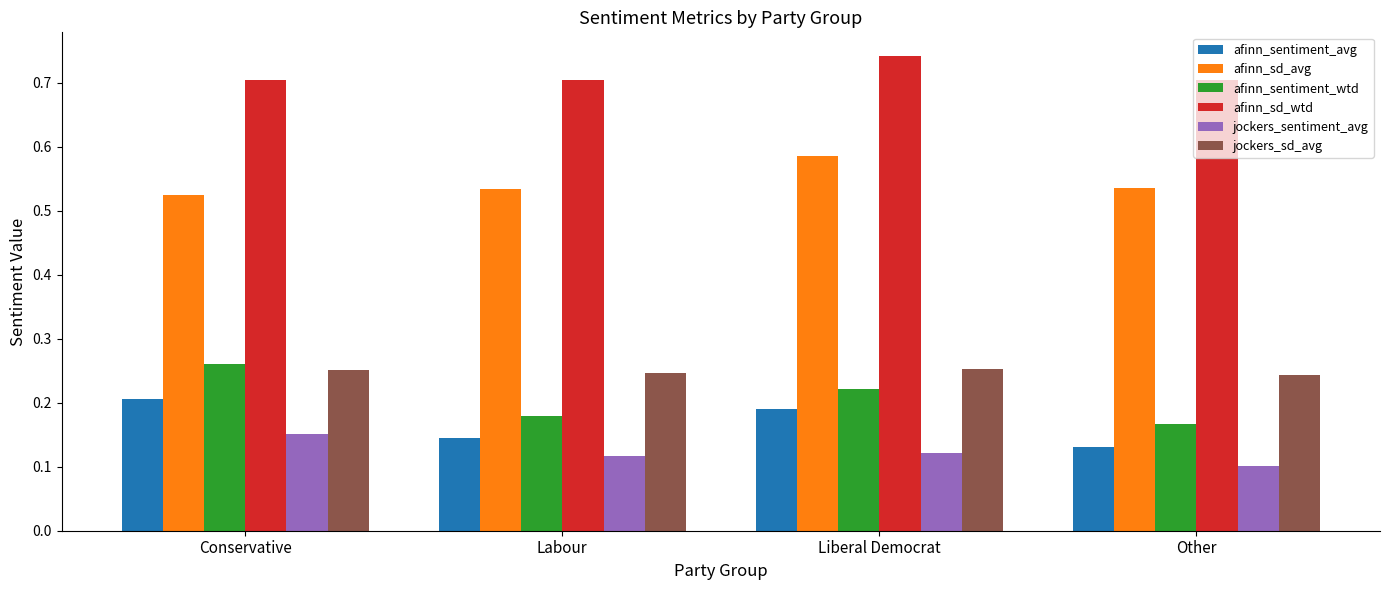

Is it true that afinn_sentiment_avg equals 0.0 at Labour?

False